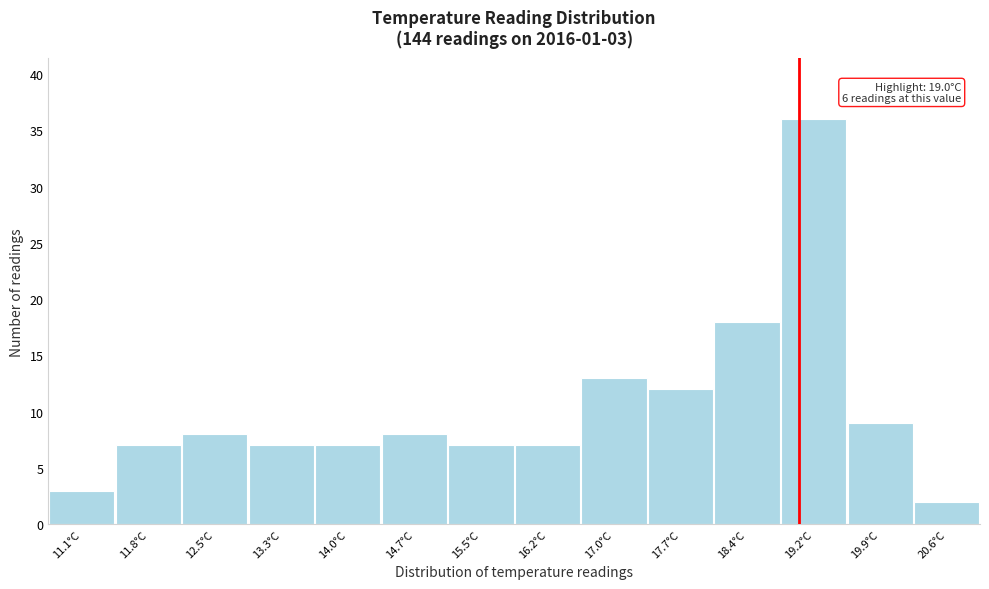

Over which range of the x-axis is the bar tallest?

18.8 to 19.5